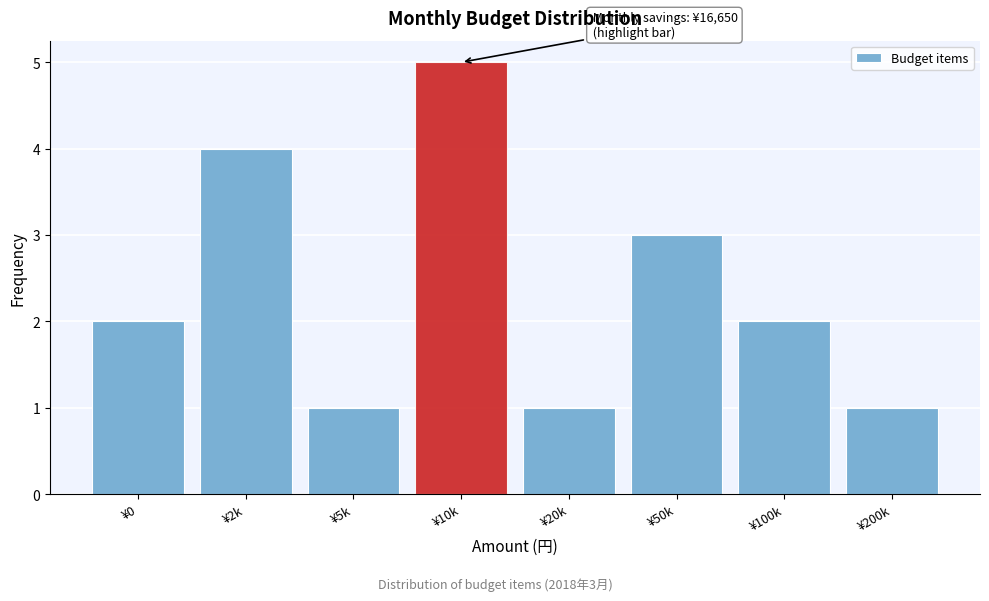

Reading right to left, transcribe all the data shown in this chart.

¥200k=1	¥100k=2	¥50k=3	¥20k=1	¥10k=5	¥5k=1	¥2k=4	¥0=2